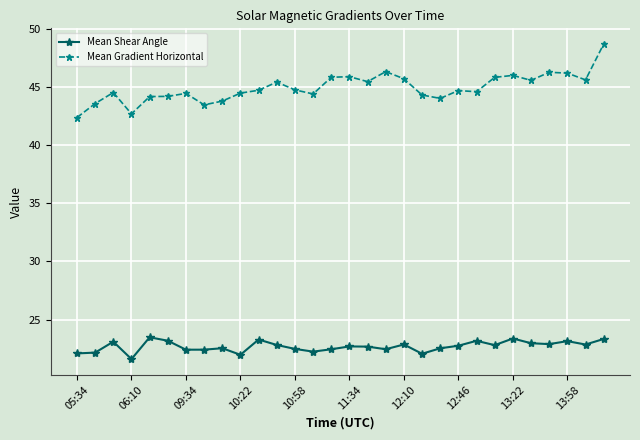

What is the maximum value for Mean Shear Angle?

23.5